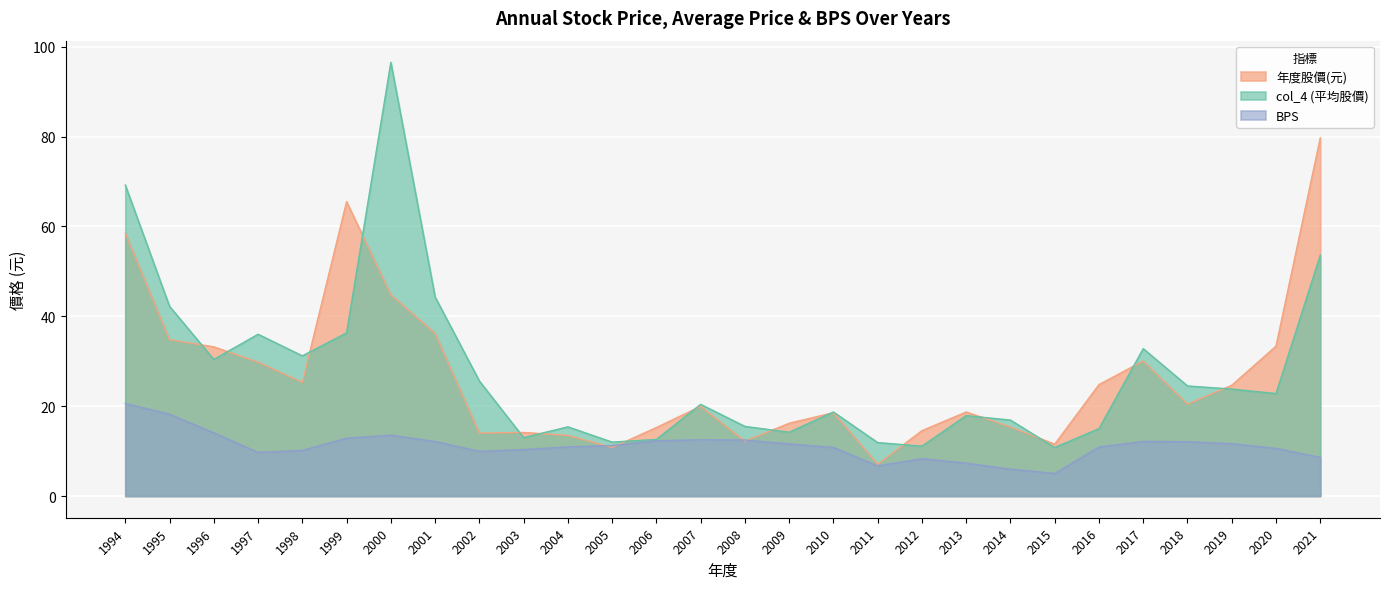

Reading right to left, list all the values displayed in this chart.

年度股價(元): 79.7	33.4	24.6	20.4	30.1	24.8	11.6	15.3	18.7	14.6	7.1	18.6	16.2	12.2	19.9	15.2	10.8	13.5	14.2	14.0	36.2	44.8	65.5	25.3	29.8	33.2	34.8	58.5
col_4: 53.6	22.8	23.8	24.5	32.8	15.0	10.8	16.9	17.9	11.1	11.9	18.7	14.2	15.5	20.4	12.6	12.0	15.4	13.0	25.6	44.3	96.5	36.3	31.2	36.0	30.4	42.2	69.2
BPS: 8.6	10.6	11.7	12.1	12.2	10.9	5.0	6.0	7.3	8.3	6.7	10.8	11.6	12.5	12.5	12.3	11.2	10.9	10.3	9.9	12.1	13.5	12.9	10.2	9.7	14.1	18.2	20.6